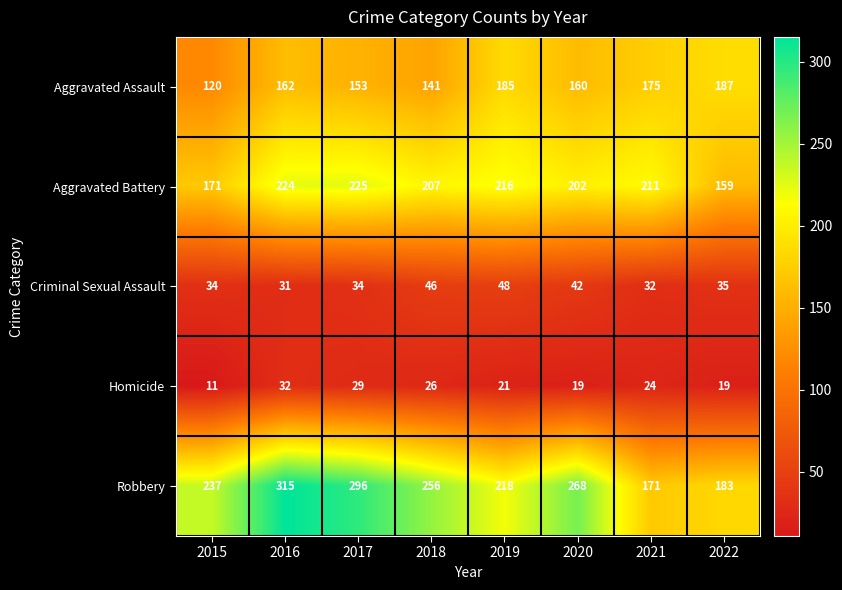

What is the maximum value shown in the chart?

315